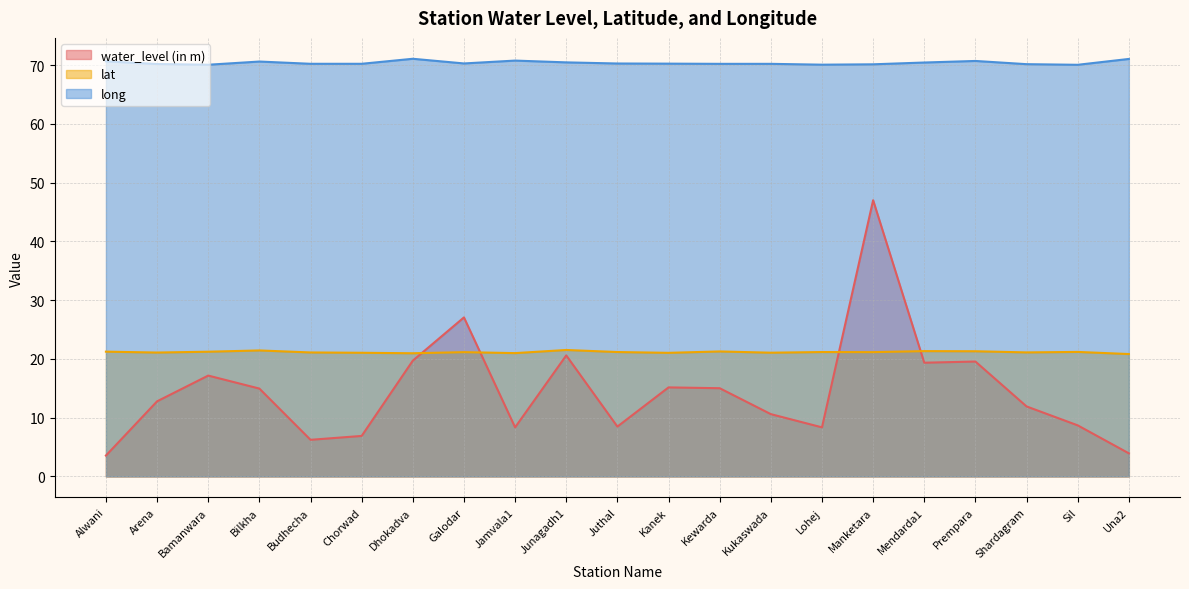

Count the number of data series in this chart.

3